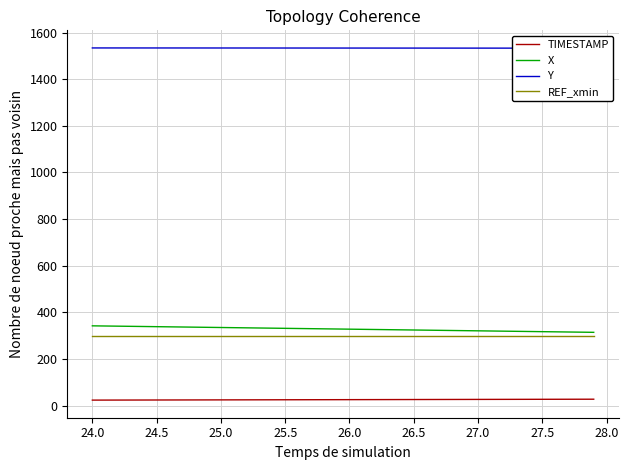

True or false: REF_xmin and TIMESTAMP cross at least once.

False